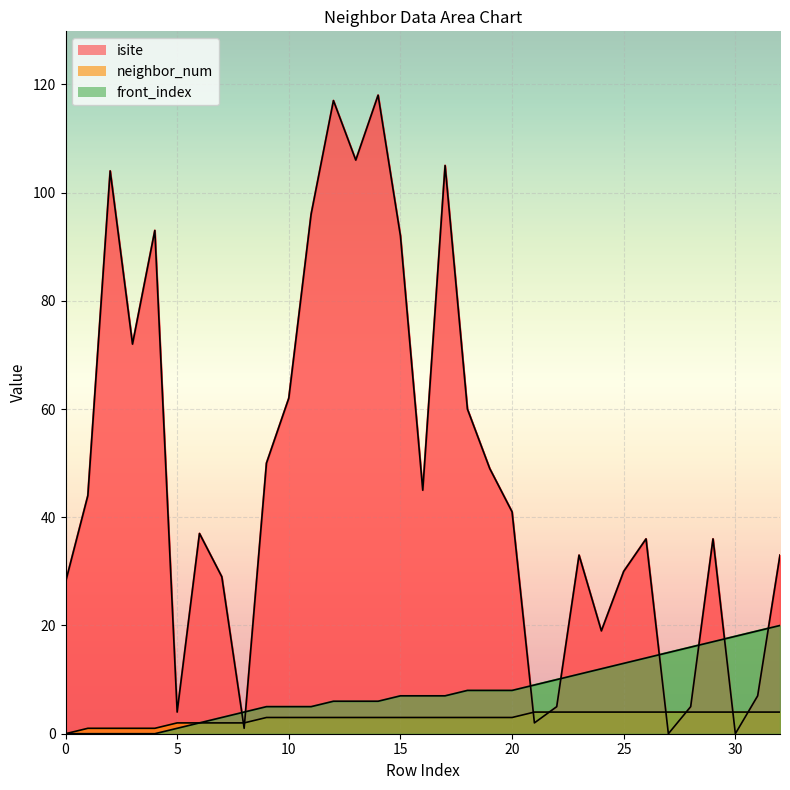

What is the total value across all series at 29?

57